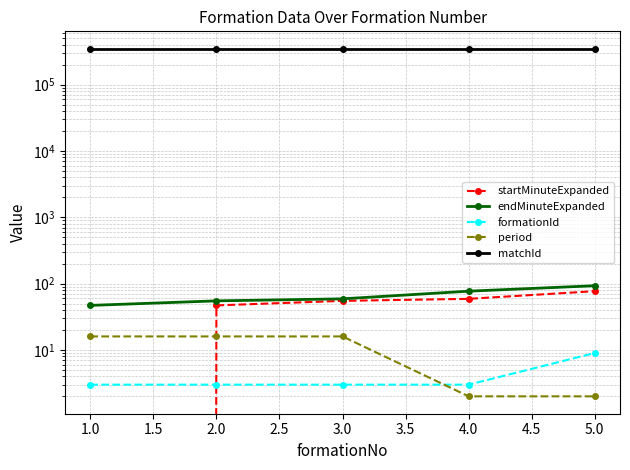

What is the sum of the startMinuteExpanded values at 4.0 and 3.0?

114